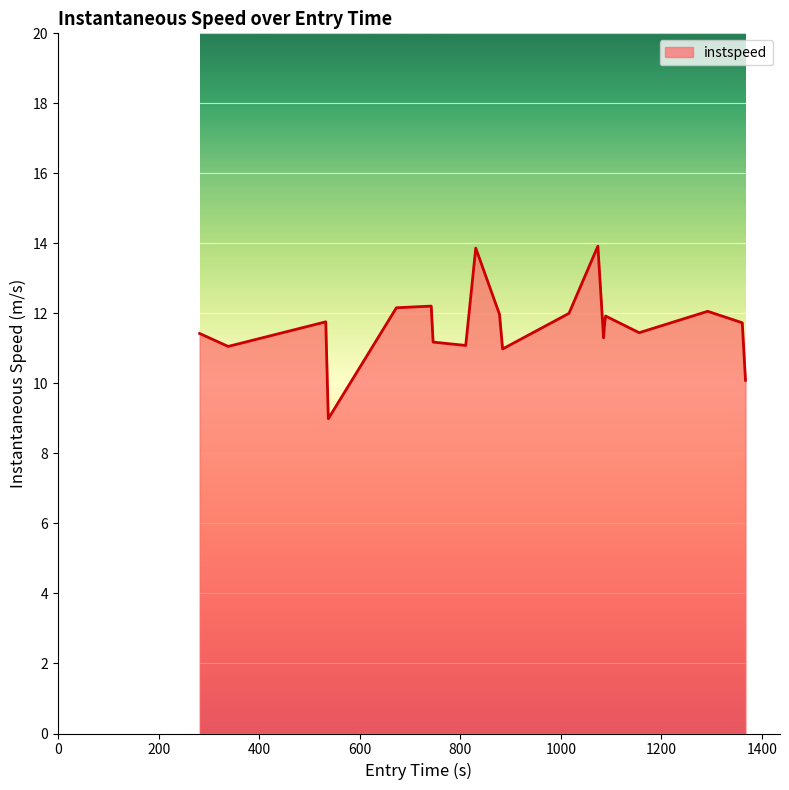

What is the maximum value shown in the chart?

13.9